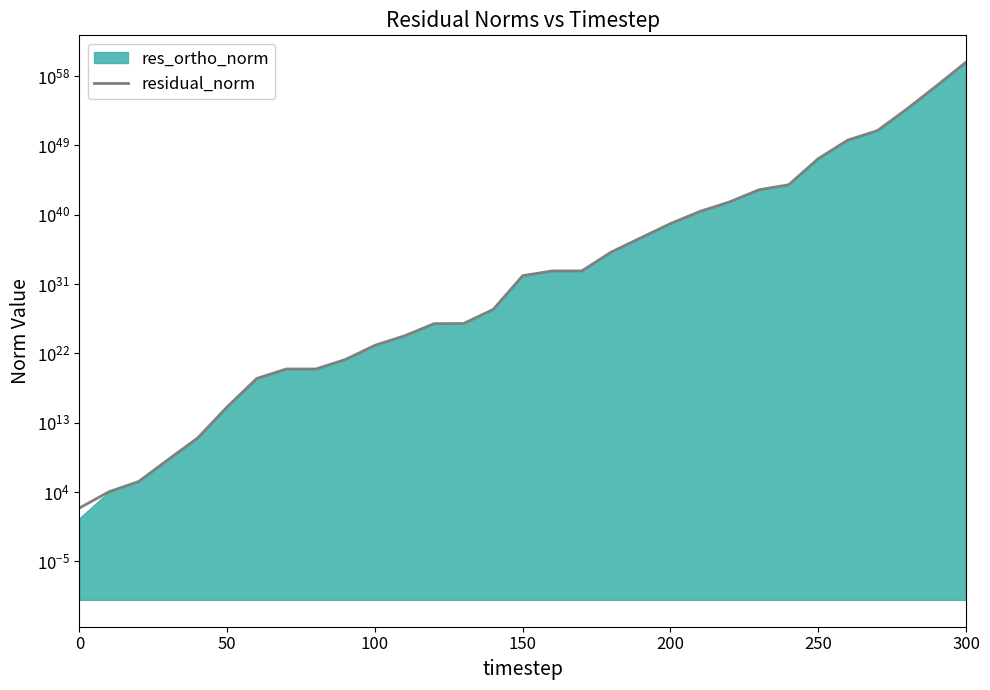

How many lines are shown in the chart?

1